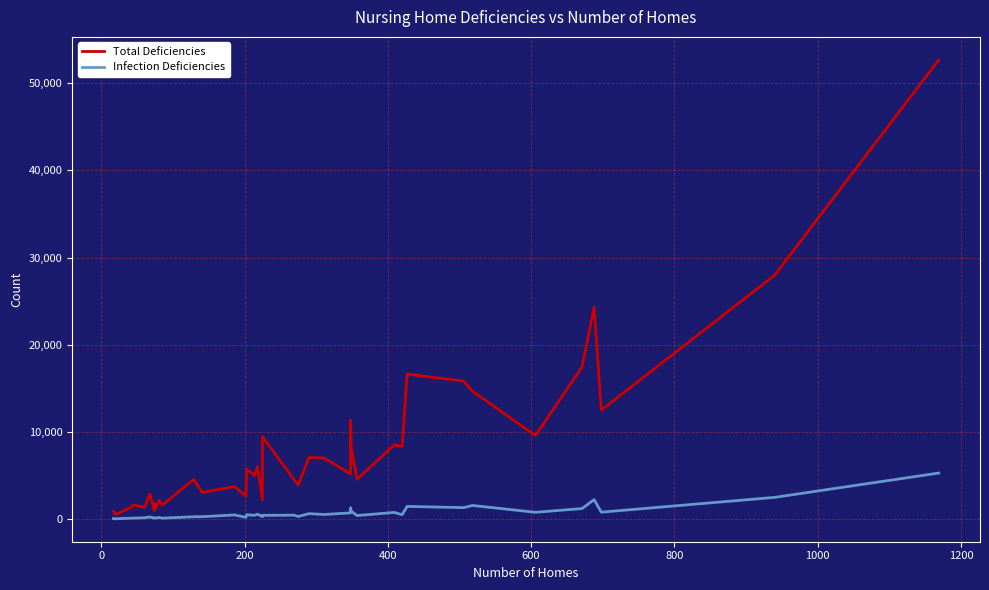

Which series has the largest range (max minus min)?

Total Deficiencies